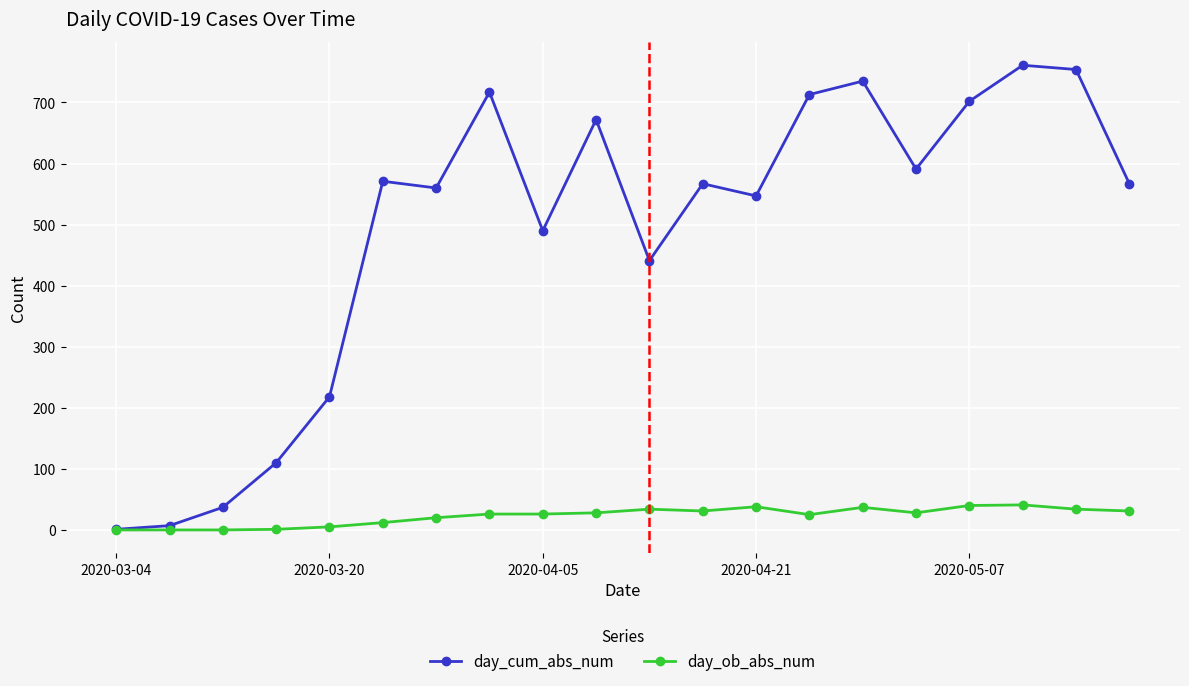

What is the greatest value displayed?

761